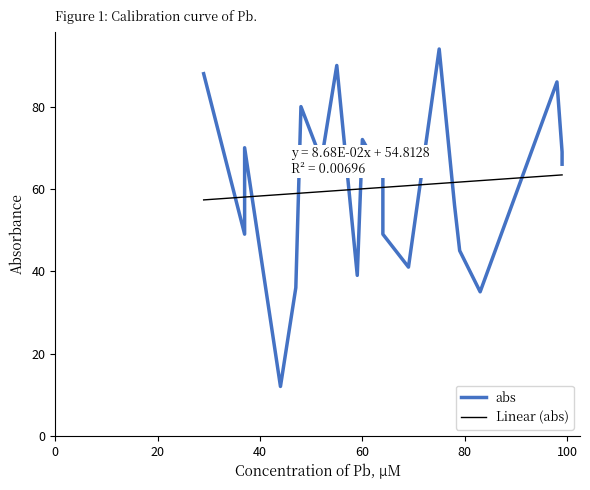

What is the maximum value for Linear (abs)?

63.4